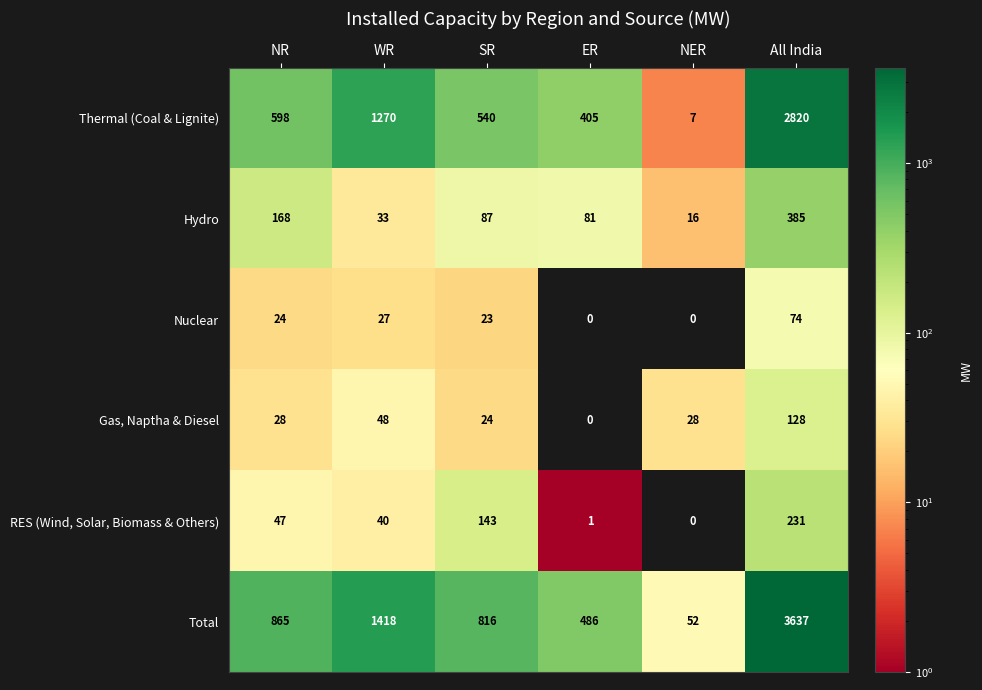

How many data points does each series have?

6